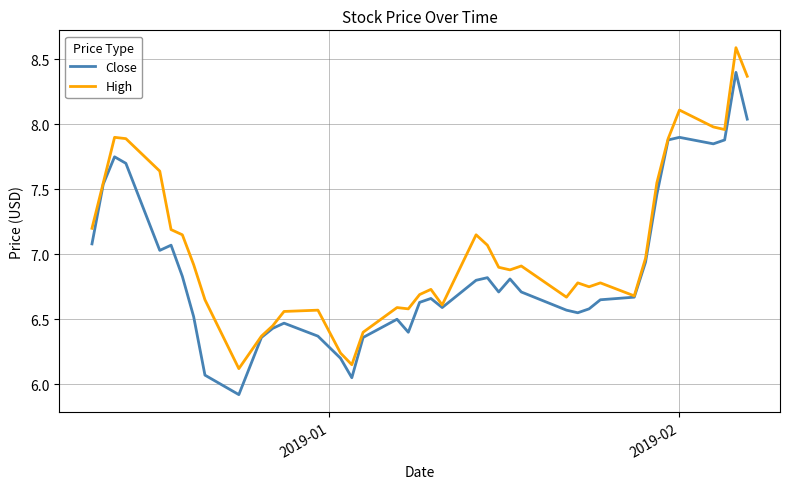

Which series has the largest total across all categories?

High